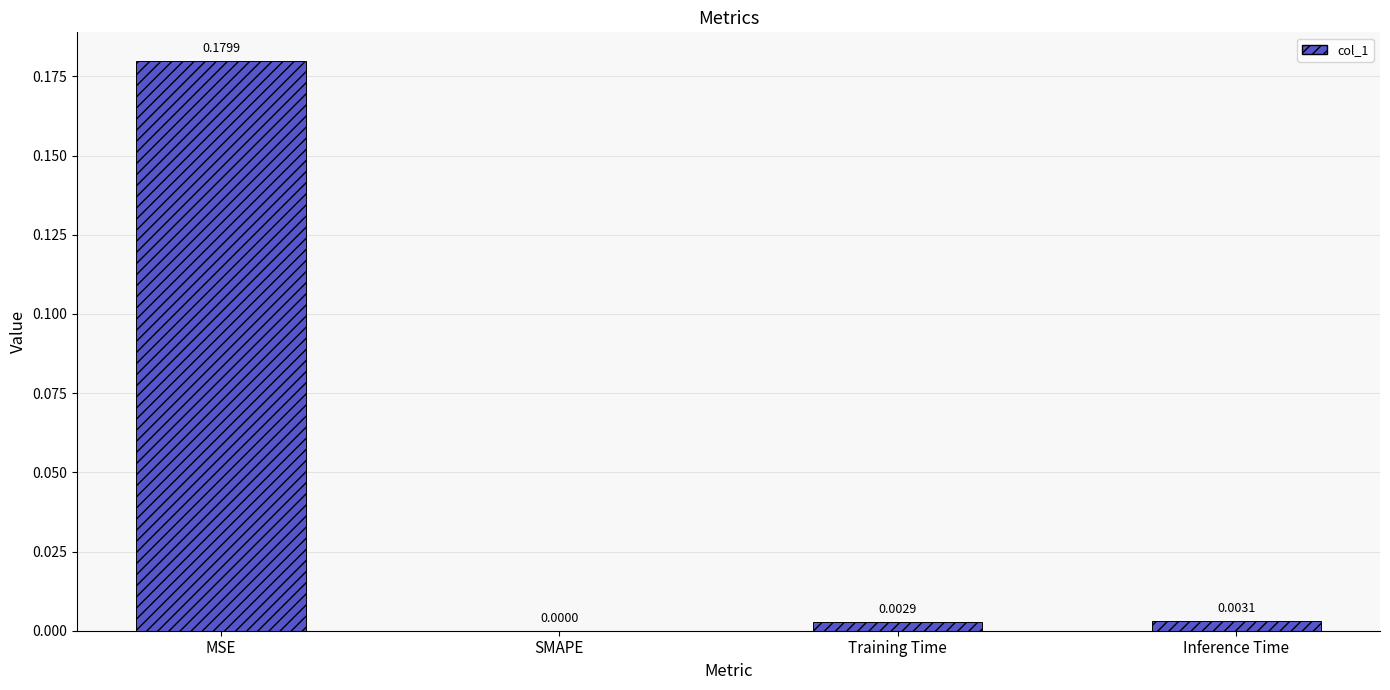

At which label is the value closest to 0?

SMAPE